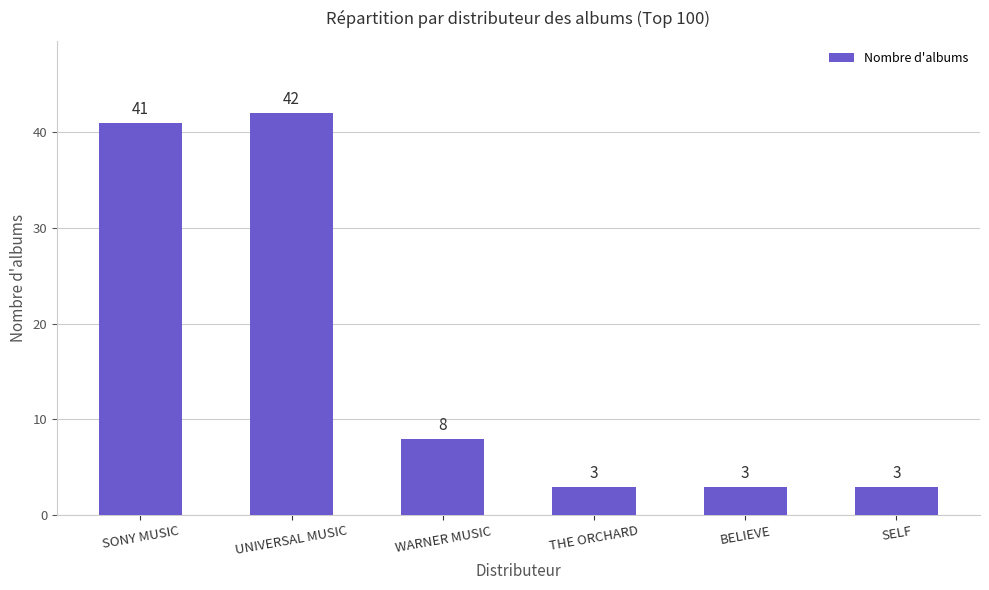

Reading right to left, extract all data points from this chart.

SELF=3	BELIEVE=3	THE ORCHARD=3	WARNER MUSIC=8	UNIVERSAL MUSIC=42	SONY MUSIC=41